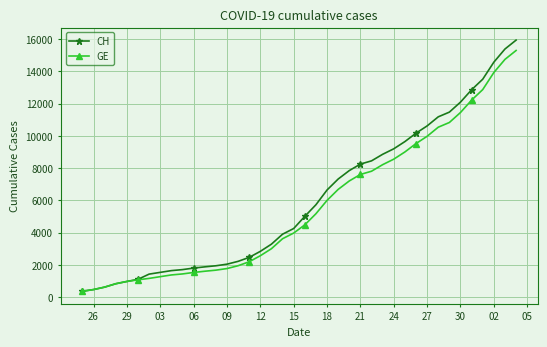

What is the lowest value of the GE series?

375